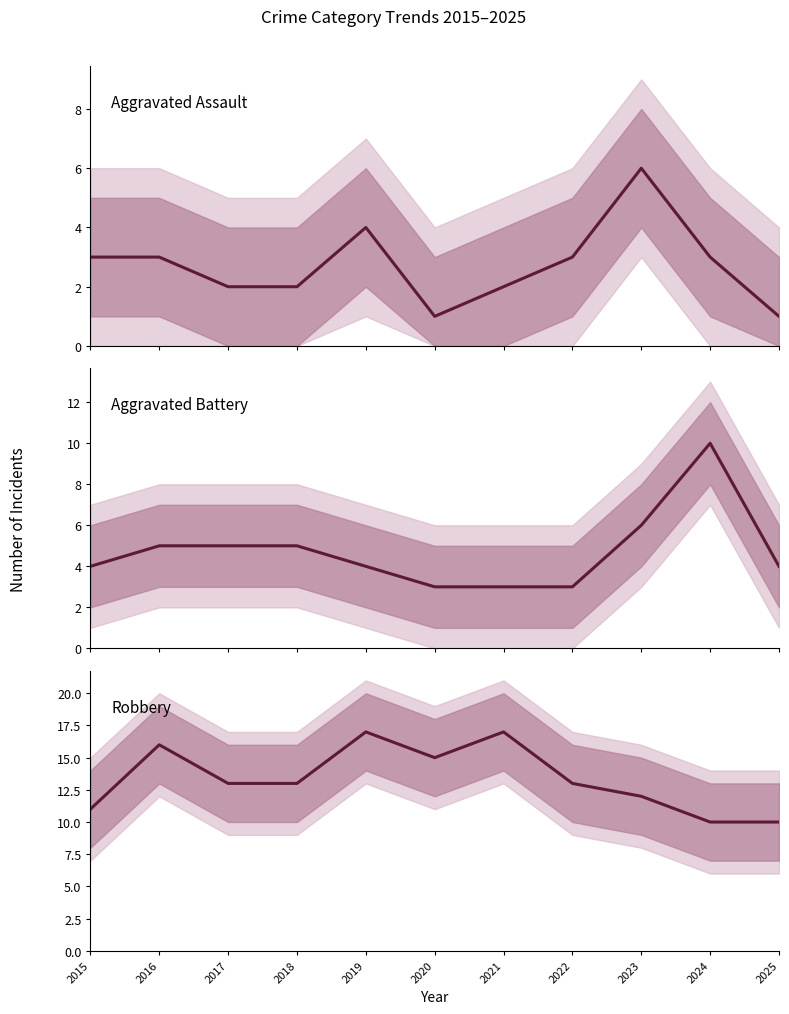

Rank the series by their average value, from lowest to highest.

Aggravated Assault, Aggravated Battery, Robbery